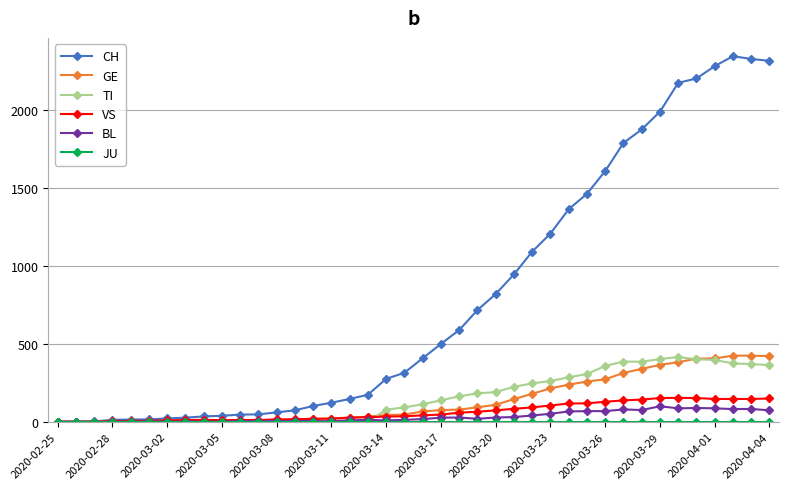

Which series has the widest spread of values?

CH